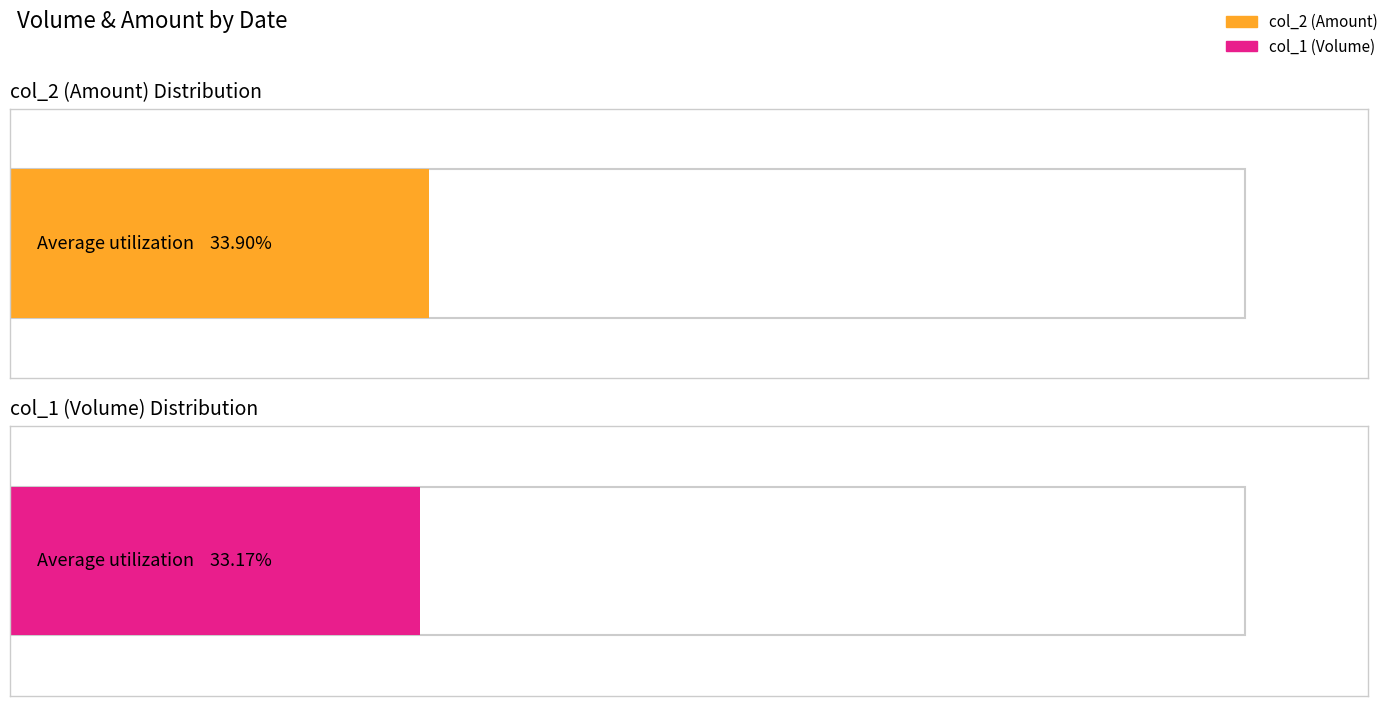

How many values in the col_2 (Amount) series exceed 116850?

14